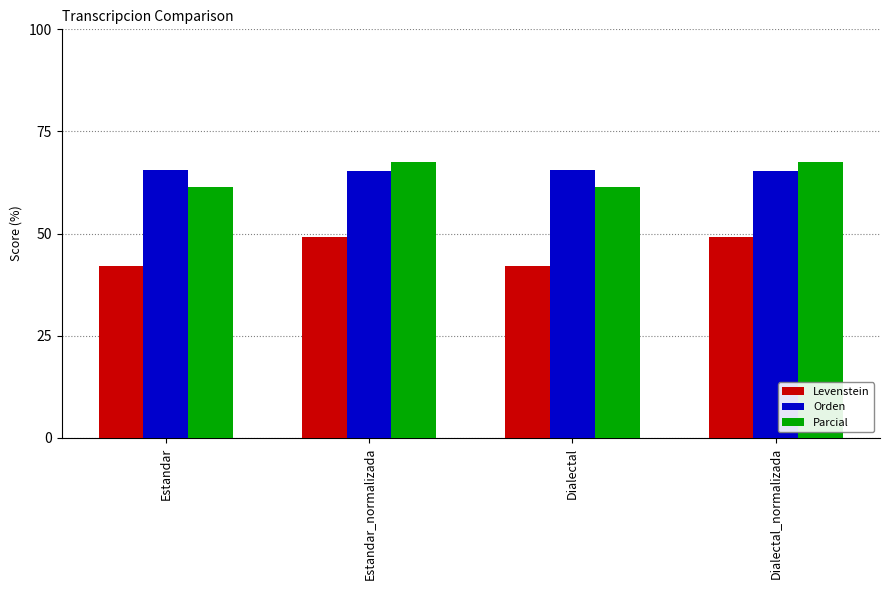

Where does the Levenstein series first go above 49?

Estandar_normalizada